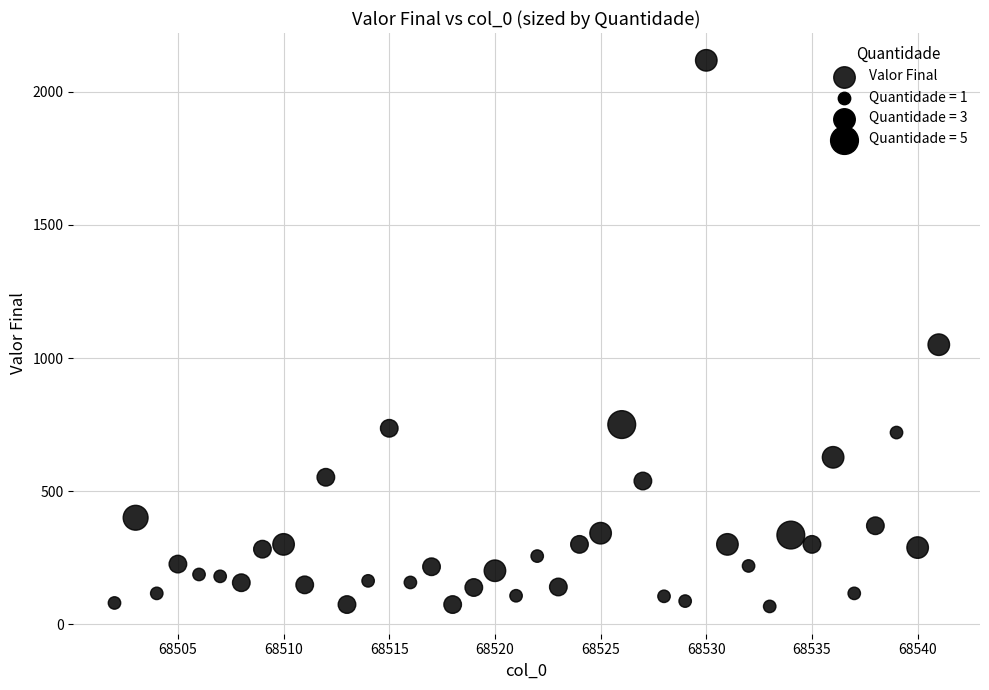

What Y value in the scatter plot is closest to 1092?

1050